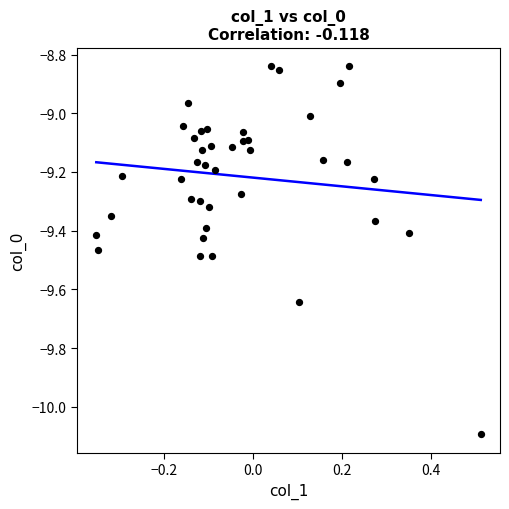

What is the range of X values (max minus min)?

0.9